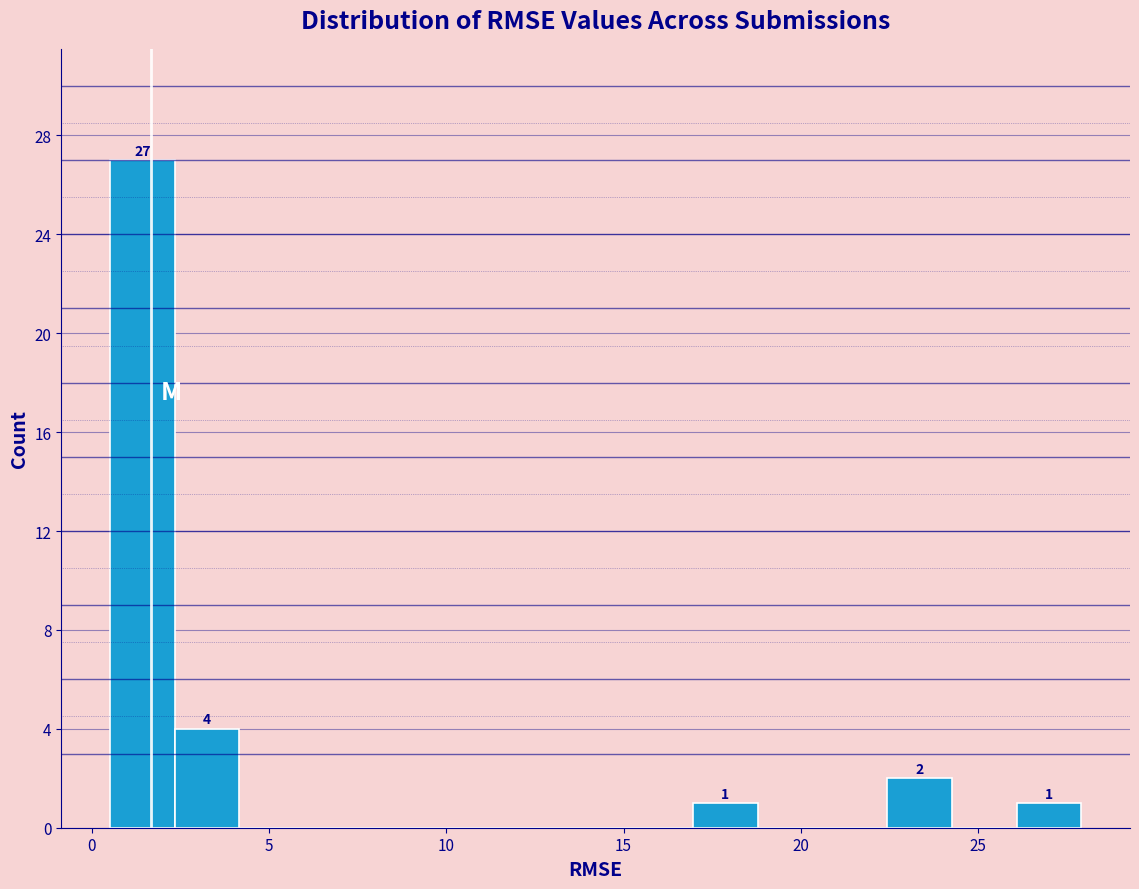

Around what value on the x-axis is the tallest bar? Give the approximate position of its centre, as read against the axis.

1.5